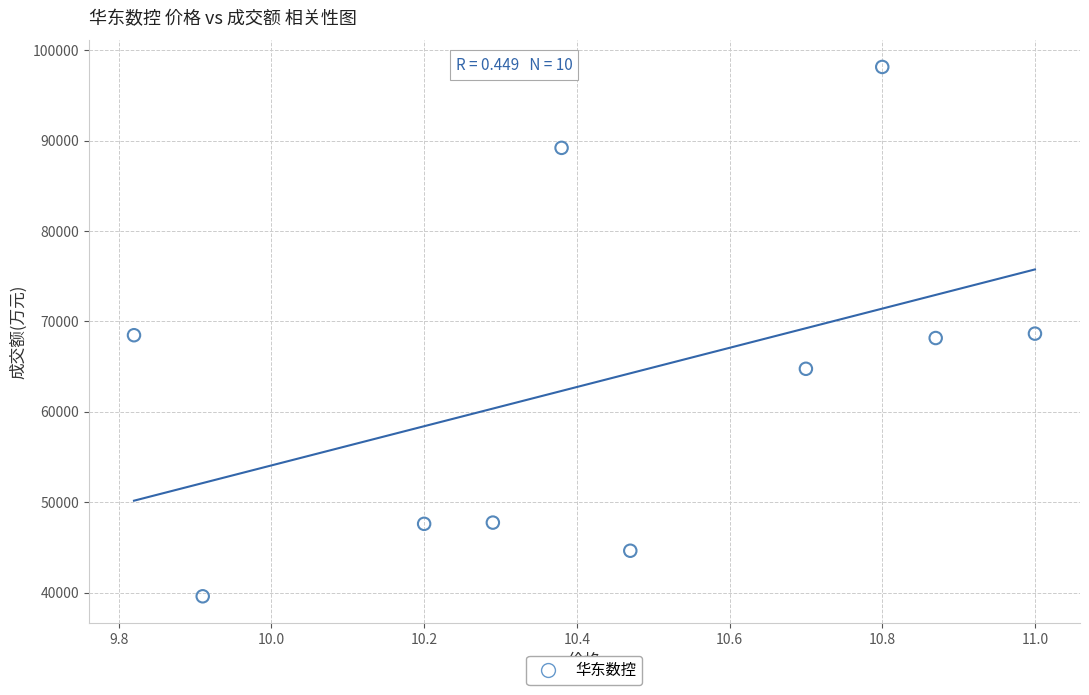

What is the range of Y values (max minus min)?

58564